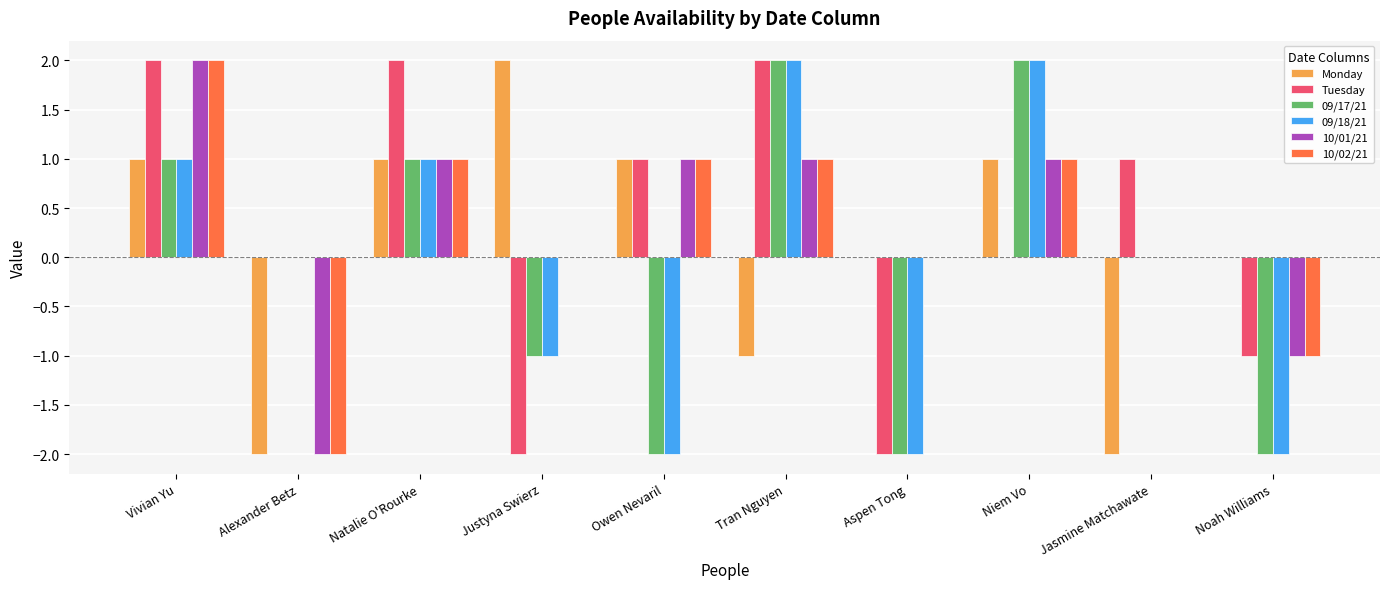

The value of 09/17/21 at Natalie O'Rourke is 0. True or false?

False